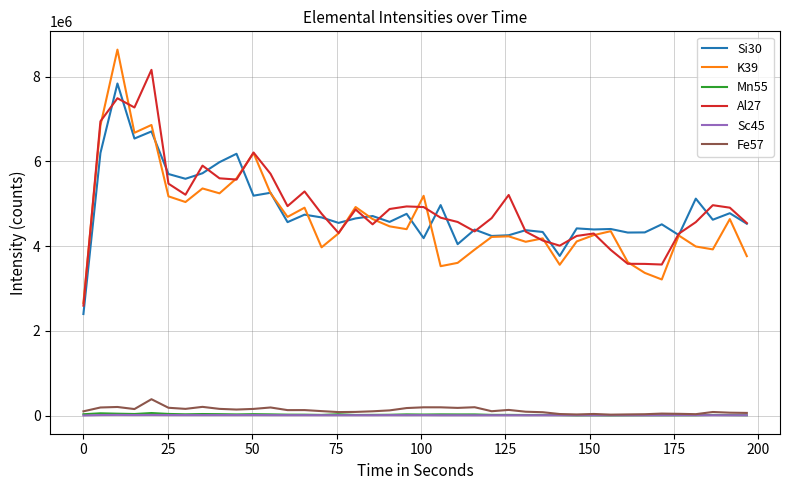

True or false: K39 and Fe57 intersect in this chart.

False